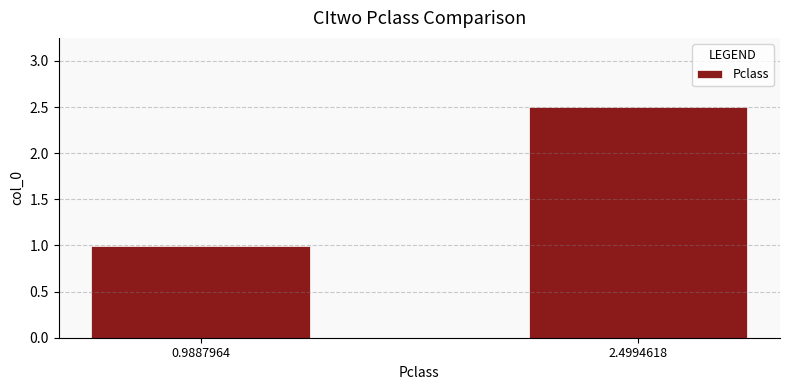

Between 2.4994618 and 0.9887964, which is larger?

2.4994618